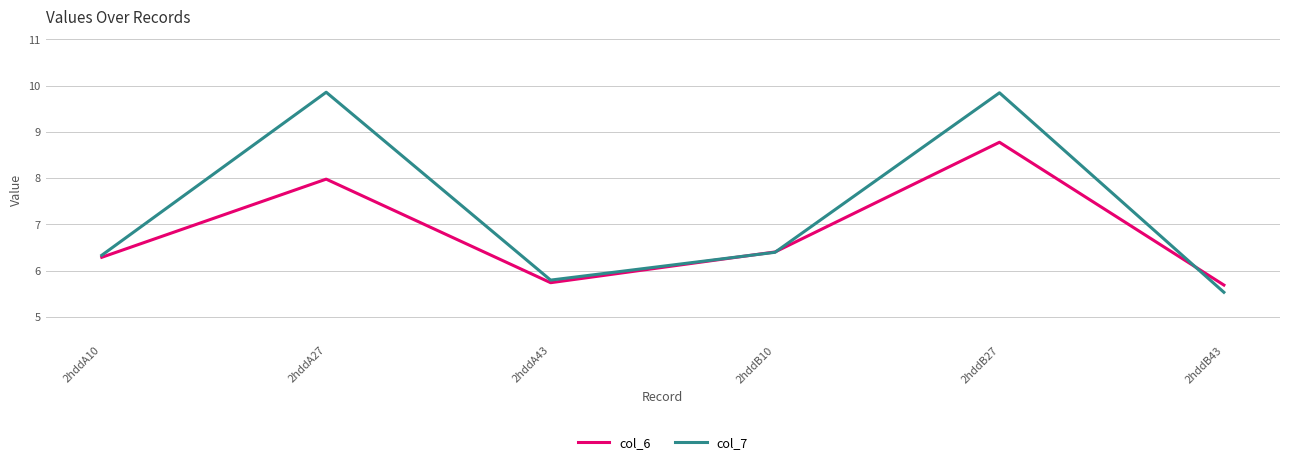

List the series in order of their peak value, highest first.

col_7, col_6